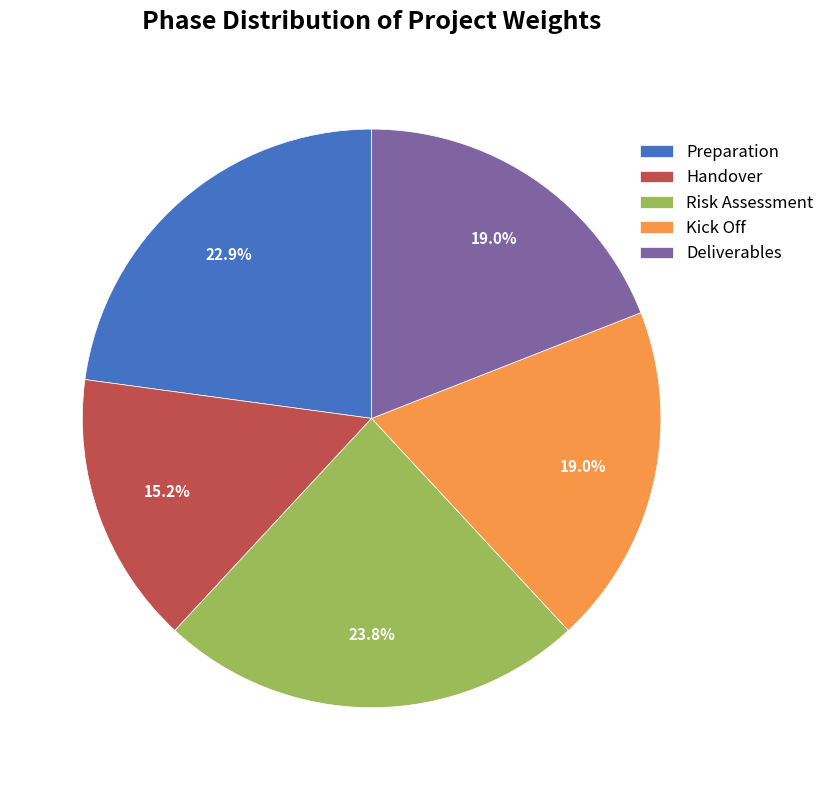

Approximately how many times larger is the value at Risk Assessment compared to Deliverables?

1.3